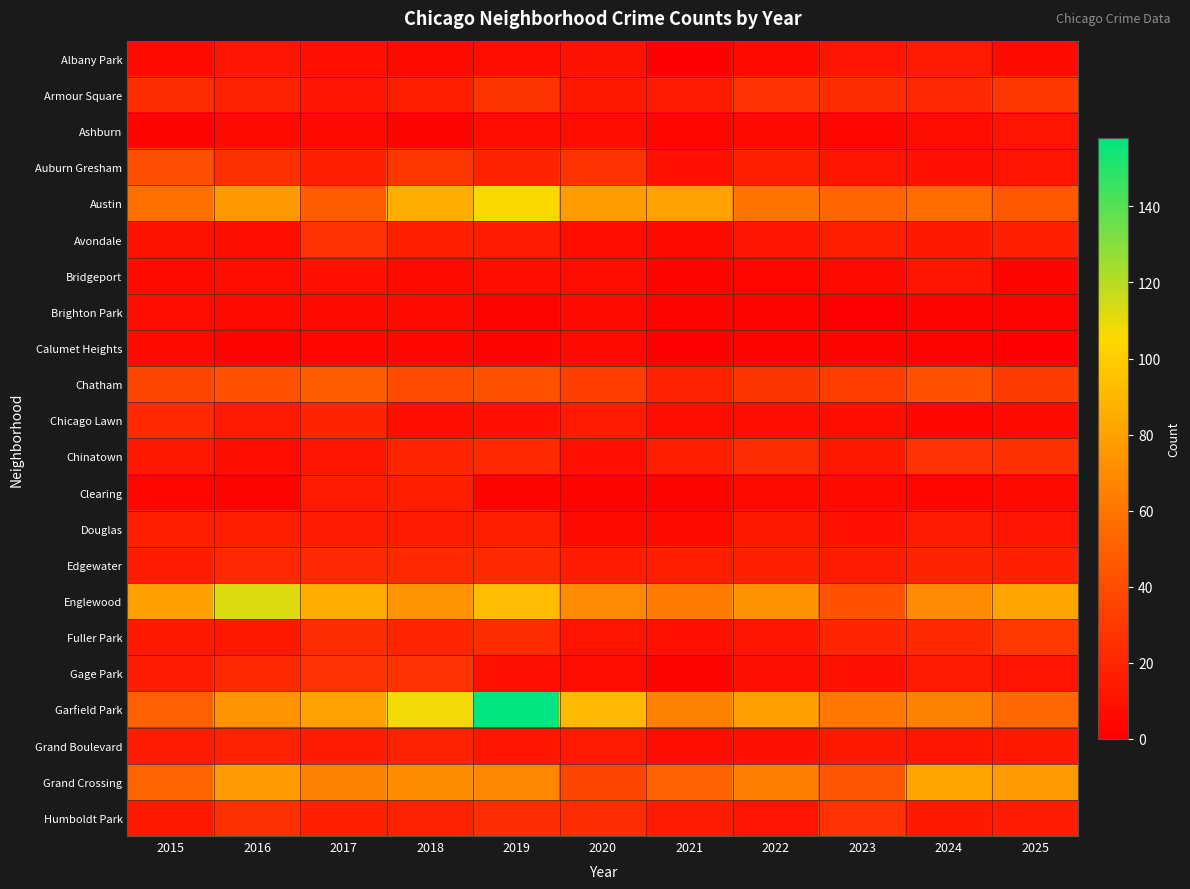

Reading right to left, extract all data points from this chart.

Albany Park: 2025=6	2024=14	2023=12	2022=6	2021=1	2020=10	2019=7	2018=6	2017=9	2016=12	2015=6
Armour Square: 2025=29	2024=21	2023=24	2022=26	2021=15	2020=13	2019=28	2018=16	2017=12	2016=18	2015=23
Ashburn: 2025=11	2024=7	2023=4	2022=5	2021=4	2020=8	2019=8	2018=3	2017=5	2016=5	2015=2
Auburn Gresham: 2025=11	2024=9	2023=11	2022=17	2021=9	2020=27	2019=19	2018=29	2017=17	2016=25	2015=41
Austin: 2025=46	2024=56	2023=53	2022=59	2021=80	2020=78	2019=106	2018=86	2017=48	2016=76	2015=57
Avondale: 2025=17	2024=13	2023=16	2022=12	2021=6	2020=8	2019=15	2018=17	2017=26	2016=8	2015=10
Bridgeport: 2025=3	2024=12	2023=5	2022=4	2021=2	2020=7	2019=8	2018=5	2017=9	2016=7	2015=6
Brighton Park: 2025=2	2024=2	2023=0	2022=2	2021=3	2020=5	2019=2	2018=6	2017=6	2016=5	2015=7
Calumet Heights: 2025=1	2024=3	2023=3	2022=3	2021=1	2020=6	2019=3	2018=4	2017=4	2016=2	2015=5
Chatham: 2025=31	2024=43	2023=32	2022=28	2021=18	2020=33	2019=42	2018=39	2017=48	2016=43	2015=37
Chicago Lawn: 2025=5	2024=4	2023=7	2022=8	2021=7	2020=14	2019=9	2018=8	2017=19	2016=14	2015=22
Chinatown: 2025=25	2024=26	2023=13	2022=24	2021=16	2020=9	2019=22	2018=20	2017=11	2016=7	2015=13
Clearing: 2025=5	2024=4	2023=5	2022=5	2021=3	2020=3	2019=3	2018=16	2017=14	2016=3	2015=4
Douglas: 2025=12	2024=15	2023=9	2022=13	2021=6	2020=5	2019=16	2018=14	2017=14	2016=16	2015=16
Edgewater: 2025=17	2024=19	2023=15	2022=17	2021=16	2020=15	2019=22	2018=22	2017=21	2016=21	2015=15
Englewood: 2025=81	2024=69	2023=43	2022=73	2021=62	2020=69	2019=92	2018=74	2017=86	2016=112	2015=79
Fuller Park: 2025=30	2024=22	2023=20	2022=12	2021=9	2020=11	2019=23	2018=20	2017=23	2016=13	2015=13
Gage Park: 2025=11	2024=15	2023=9	2022=9	2021=3	2020=7	2019=9	2018=27	2017=27	2016=22	2015=15
Garfield Park: 2025=54	2024=65	2023=61	2022=79	2021=65	2020=91	2019=158	2018=108	2017=80	2016=74	2015=50
Grand Boulevard: 2025=13	2024=12	2023=13	2022=9	2021=7	2020=14	2019=12	2018=18	2017=15	2016=18	2015=15
Grand Crossing: 2025=77	2024=81	2023=44	2022=64	2021=51	2020=37	2019=68	2018=70	2017=65	2016=77	2015=52
Humboldt Park: 2025=15	2024=13	2023=26	2022=11	2021=15	2020=24	2019=24	2018=18	2017=17	2016=25	2015=13